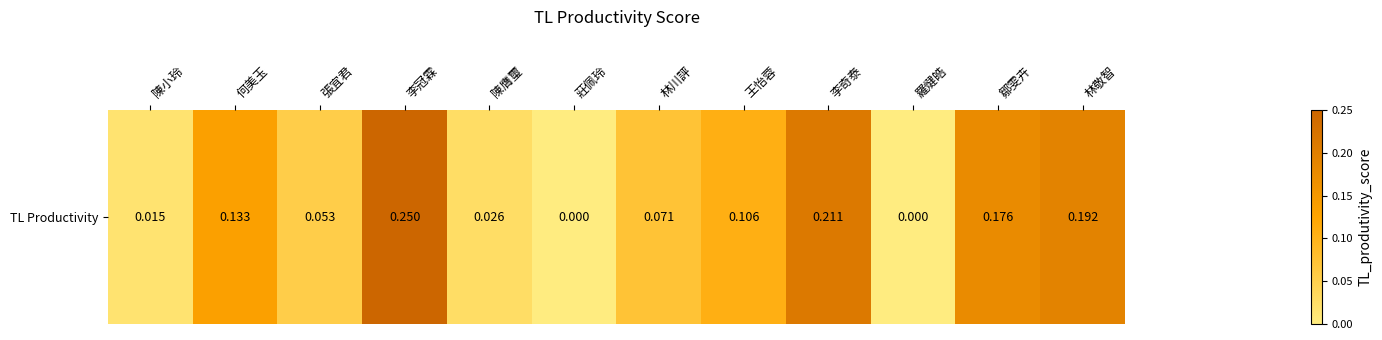

Reading left to right, list all the values displayed in this chart.

0.0	0.1	0.1	0.2	0.0	0.0	0.1	0.1	0.2	0.0	0.2	0.2